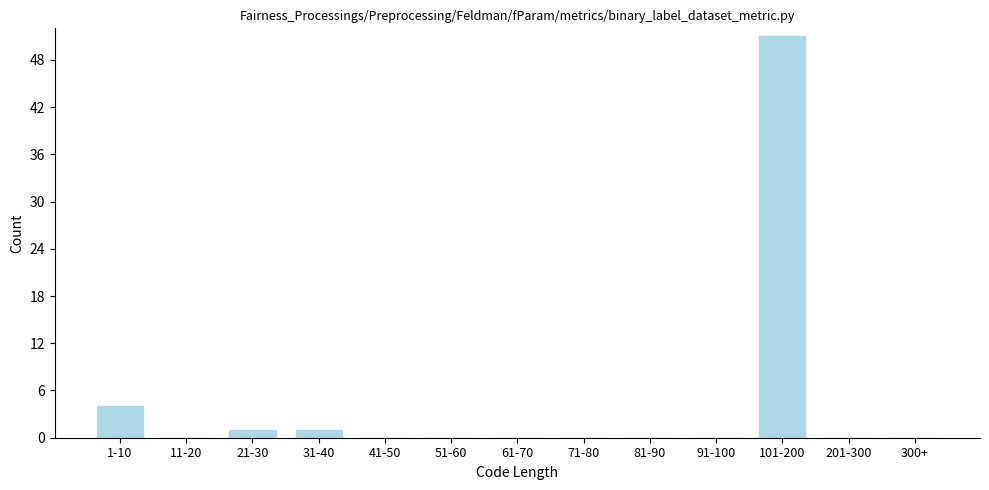

Reading left to right, list all the values displayed in this chart.

1-10=4	11-20=0	21-30=1	31-40=1	41-50=0	51-60=0	61-70=0	71-80=0	81-90=0	91-100=0	101-200=51	201-300=0	300+=0